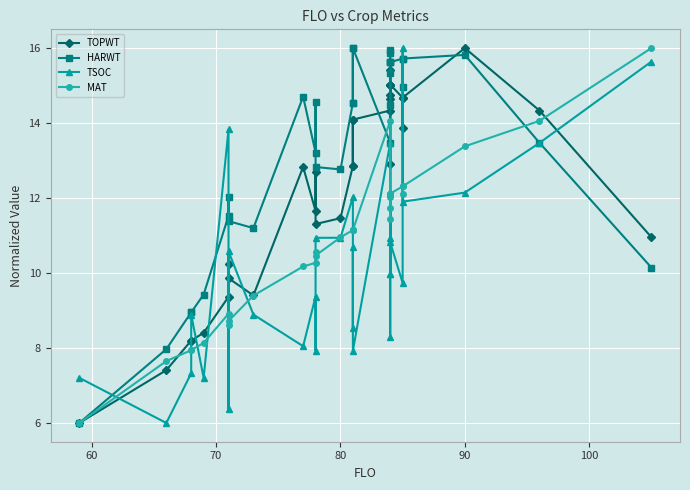

What are all the series names shown in the legend?

TOPWT, HARWT, TSOC, MAT